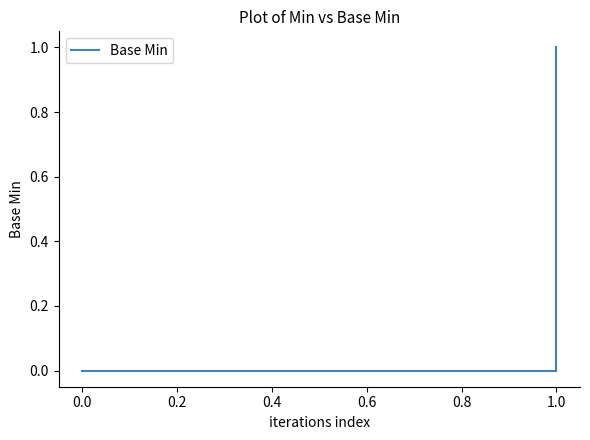

True or false: the data shows -1 at 0.0.

False